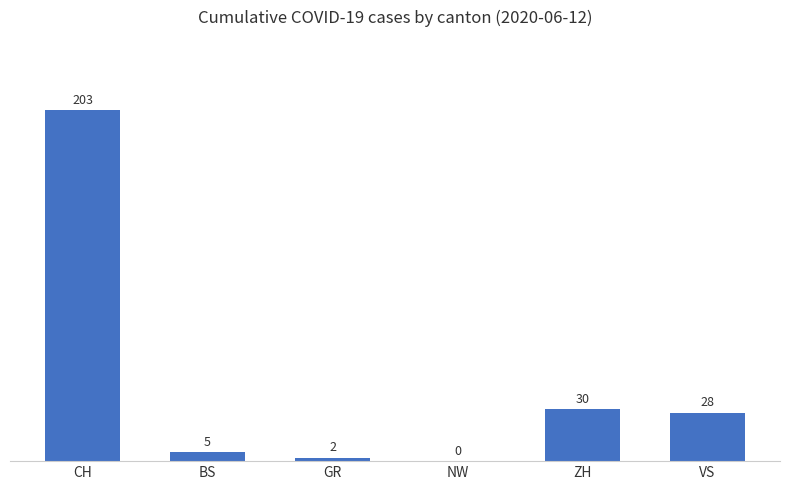

What is the sum of all values?

268